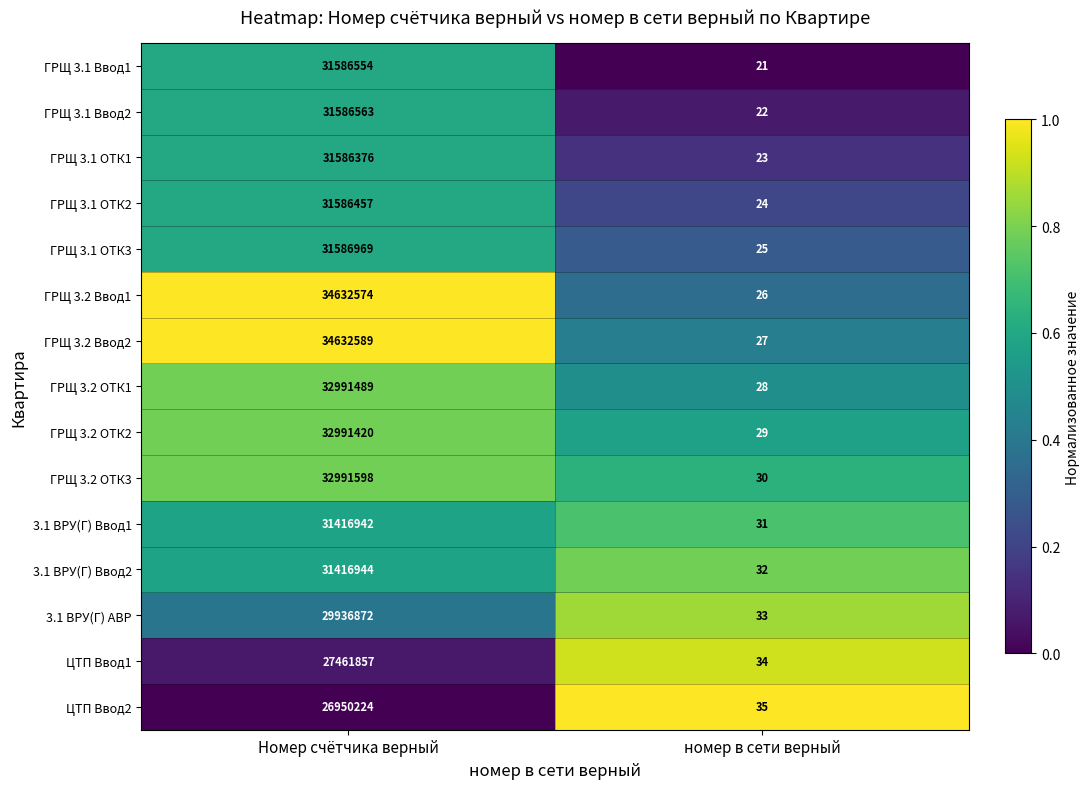

Reading left to right, transcribe all the data shown in this chart.

ГРЩ 3.1 Ввод1: Номер счётчика верный=31586554	номер в сети верный=21
ГРЩ 3.1 Ввод2: Номер счётчика верный=31586563	номер в сети верный=22
ГРЩ 3.1 ОТК1: Номер счётчика верный=31586376	номер в сети верный=23
ГРЩ 3.1 ОТК2: Номер счётчика верный=31586457	номер в сети верный=24
ГРЩ 3.1 ОТК3: Номер счётчика верный=31586969	номер в сети верный=25
ГРЩ 3.2 Ввод1: Номер счётчика верный=34632574	номер в сети верный=26
ГРЩ 3.2 Ввод2: Номер счётчика верный=34632589	номер в сети верный=27
ГРЩ 3.2 ОТК1: Номер счётчика верный=32991489	номер в сети верный=28
ГРЩ 3.2 ОТК2: Номер счётчика верный=32991420	номер в сети верный=29
ГРЩ 3.2 ОТК3: Номер счётчика верный=32991598	номер в сети верный=30
3.1 ВРУ(Г) Ввод1: Номер счётчика верный=31416942	номер в сети верный=31
3.1 ВРУ(Г) Ввод2: Номер счётчика верный=31416944	номер в сети верный=32
3.1 ВРУ(Г) АВР: Номер счётчика верный=29936872	номер в сети верный=33
ЦТП Ввод1: Номер счётчика верный=27461857	номер в сети верный=34
ЦТП Ввод2: Номер счётчика верный=26950224	номер в сети верный=35